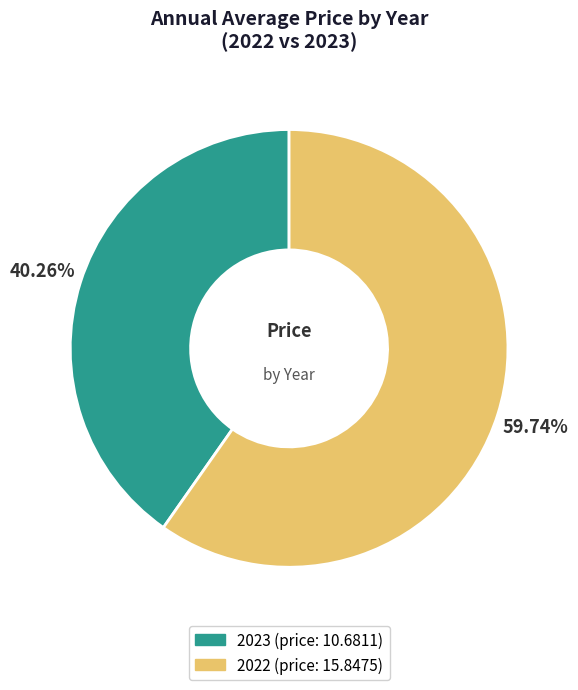

Rank the categories by value from highest to lowest.

2022, 2023